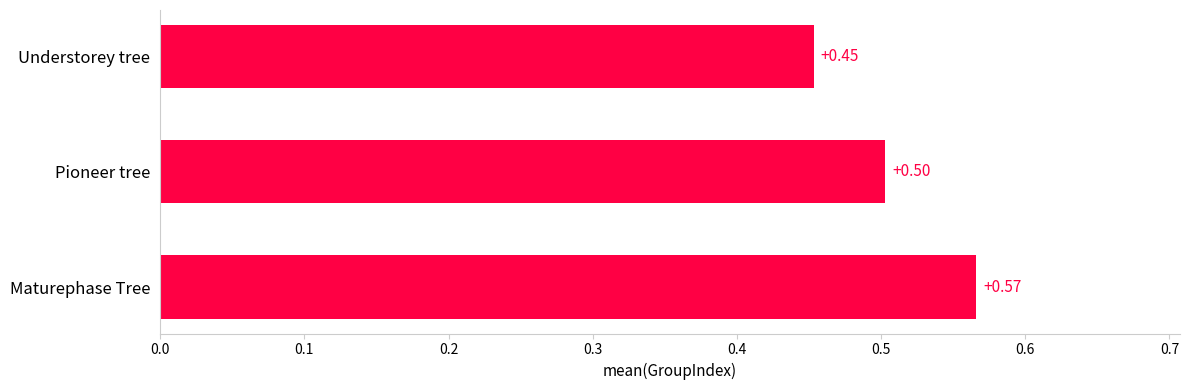

Which category has the highest value across all series?

Maturephase Tree